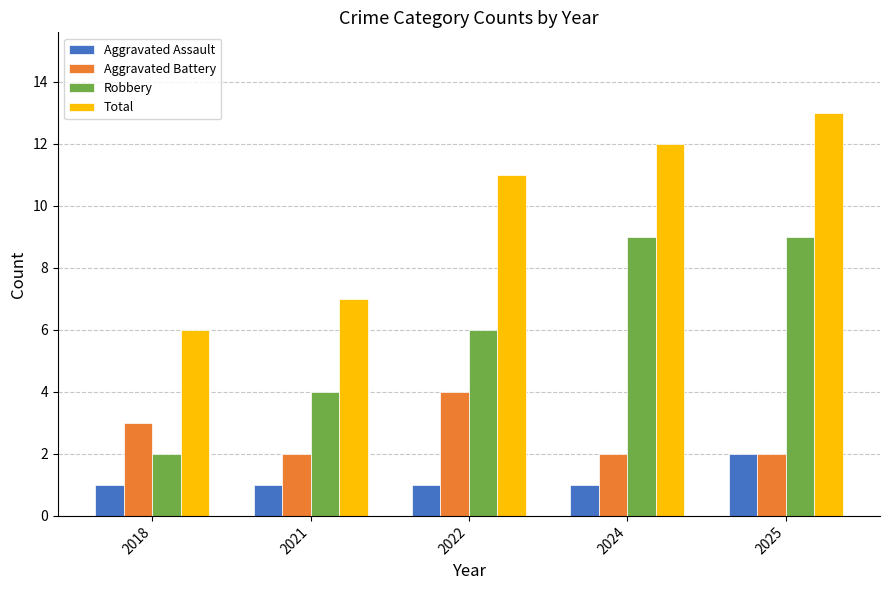

What are all the series names shown in the legend?

Aggravated Assault, Aggravated Battery, Robbery, Total